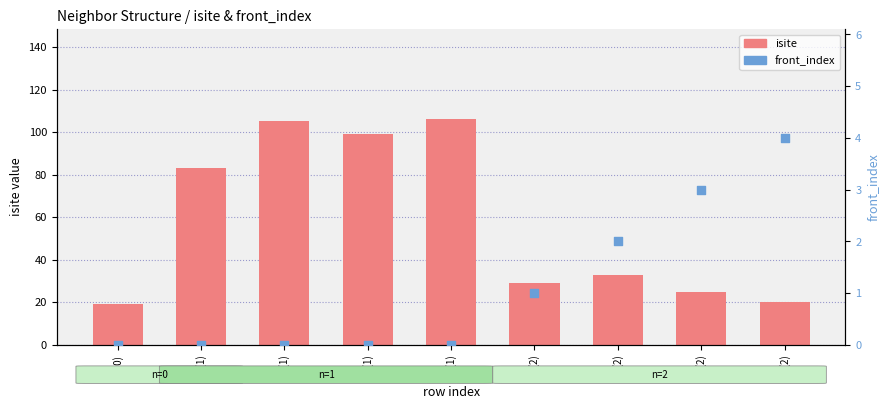

At which category is the sum across all series the highest?

O1(1)